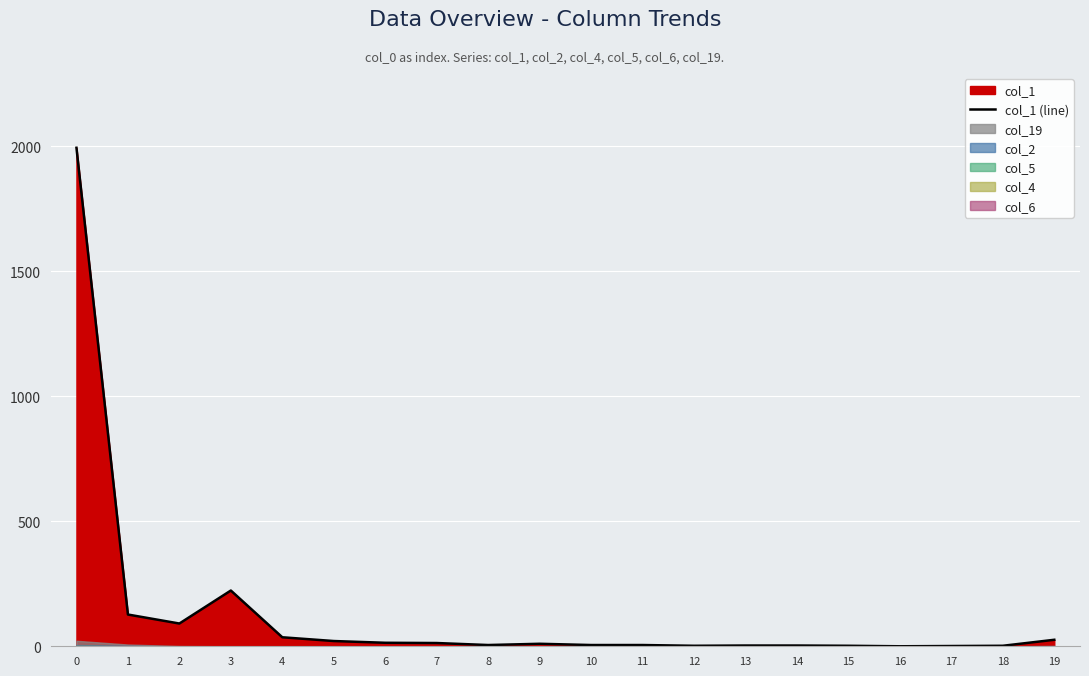

How many lines are shown in the chart?

1